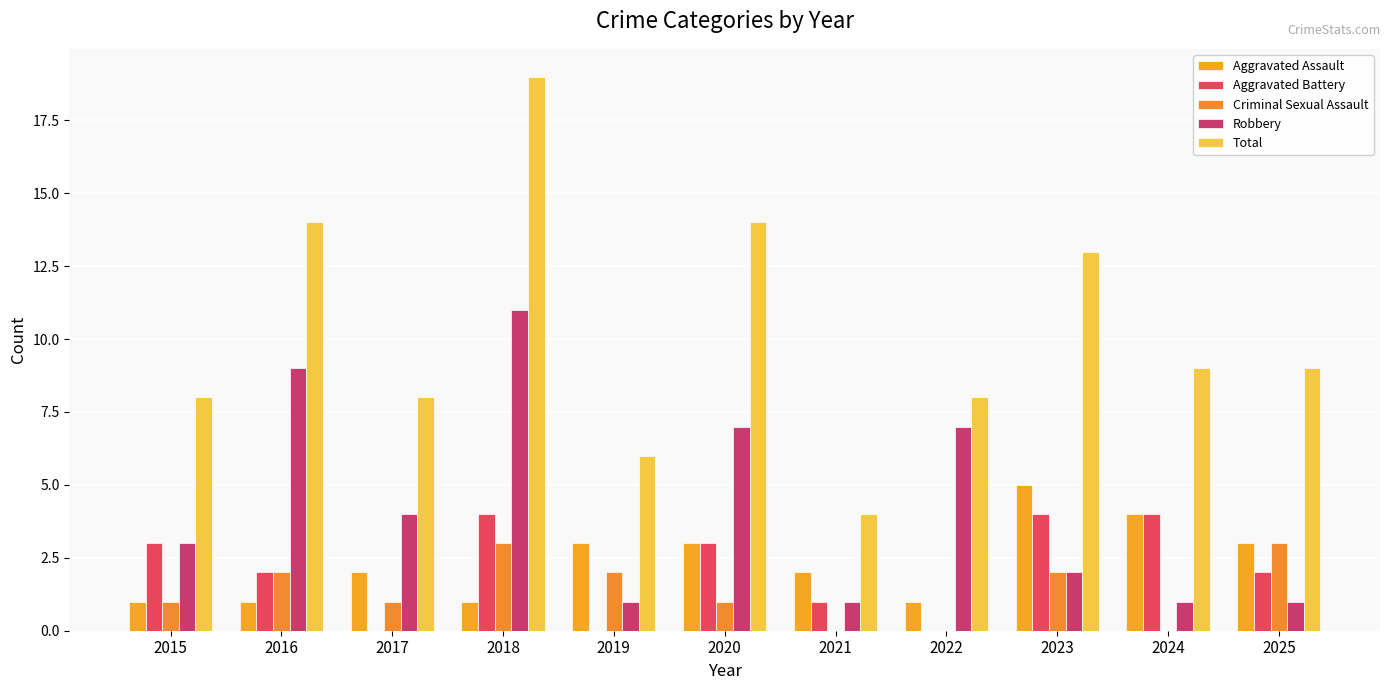

What is the value of the Aggravated Battery bar at the 10th from the left?

4